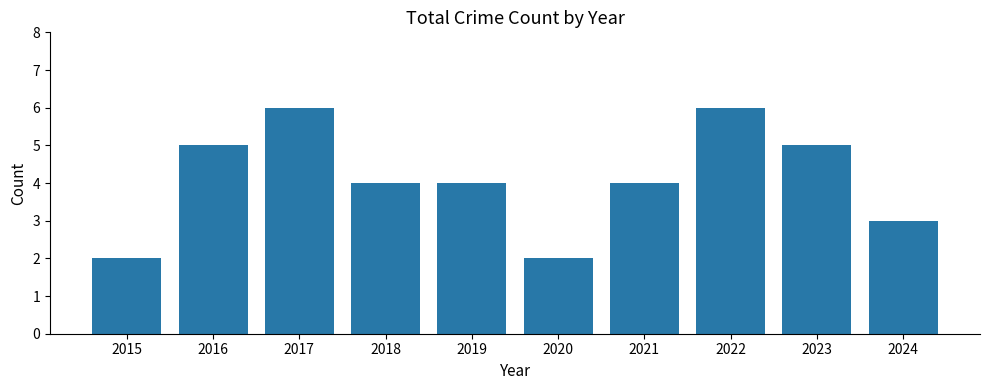

Does the chart contain any negative values?

No